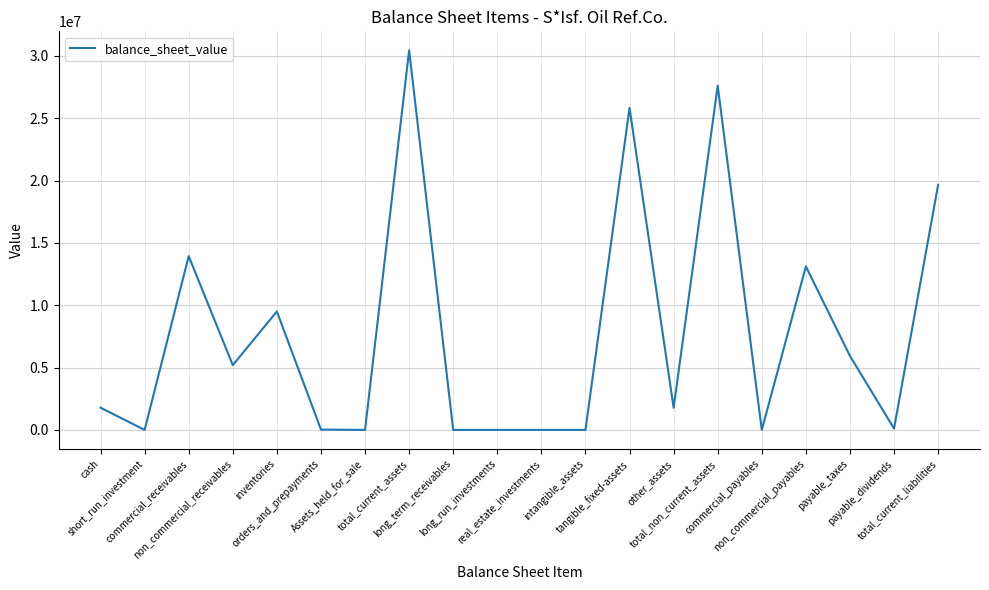

What is the difference between the values at payable_dividends and commercial_payables?

105701